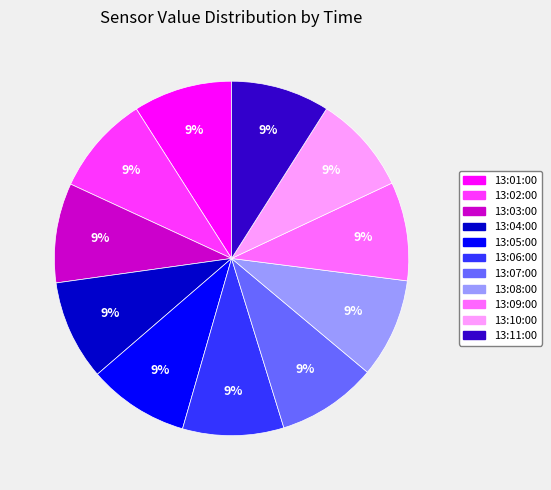

Combined, do 13:05:00 and 13:02:00 account for over 50%?

No